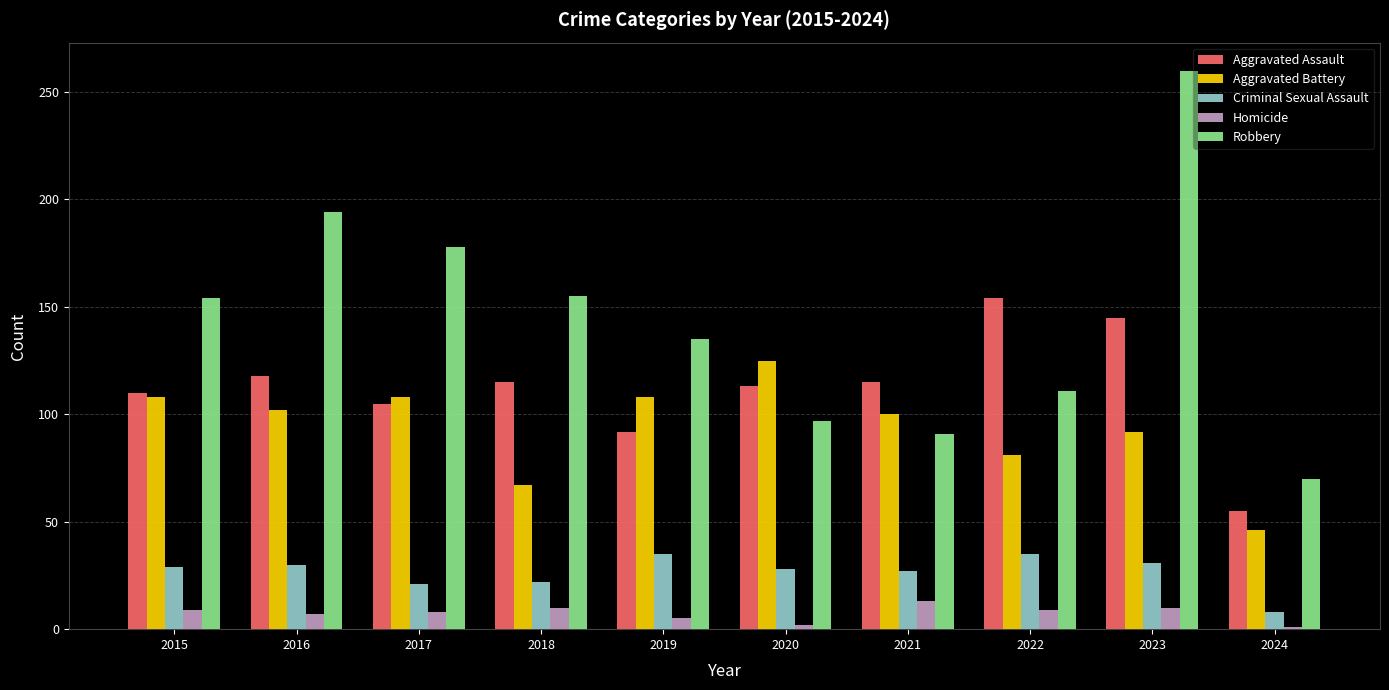

What is the approximate value of Robbery at 2023?

260